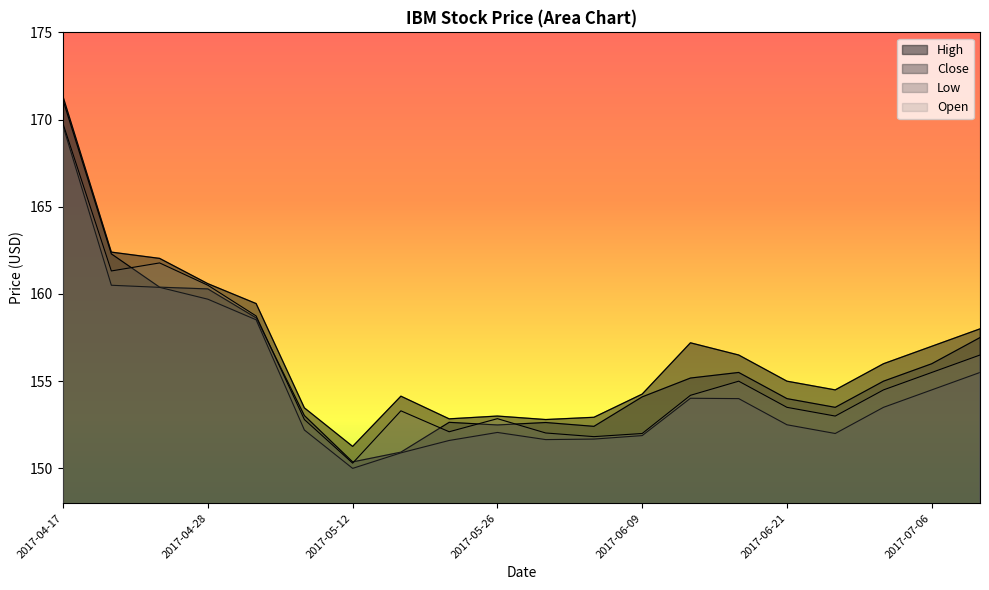

Is it true that Low equals 160.4 at 2017-04-25?

True